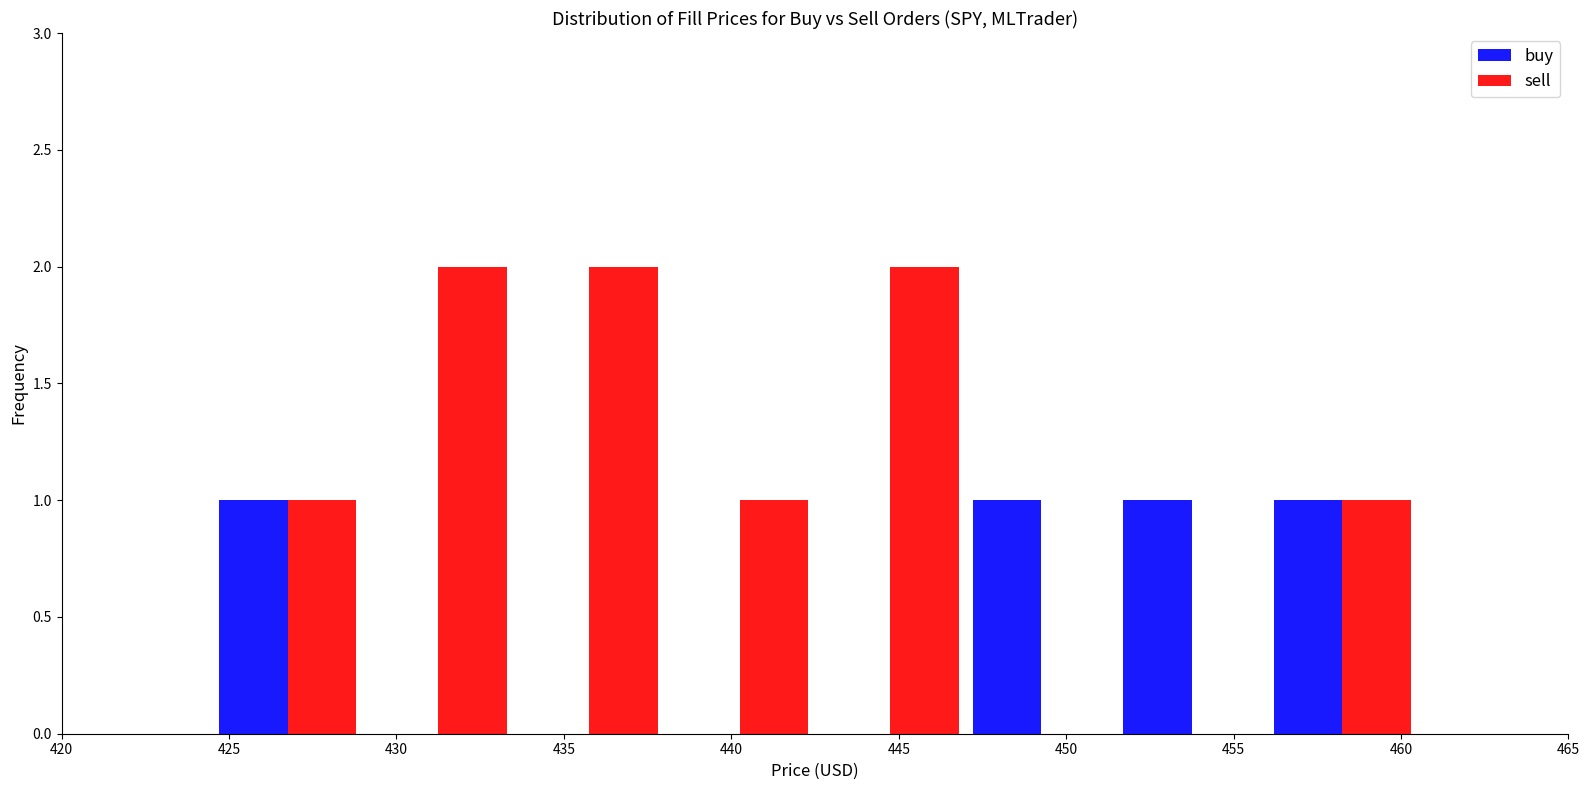

What is the height of the buy bar covering 456.0 to 460.5 on the x-axis? The values are not printed on the chart, so give them approximately, as read against the axis.

1